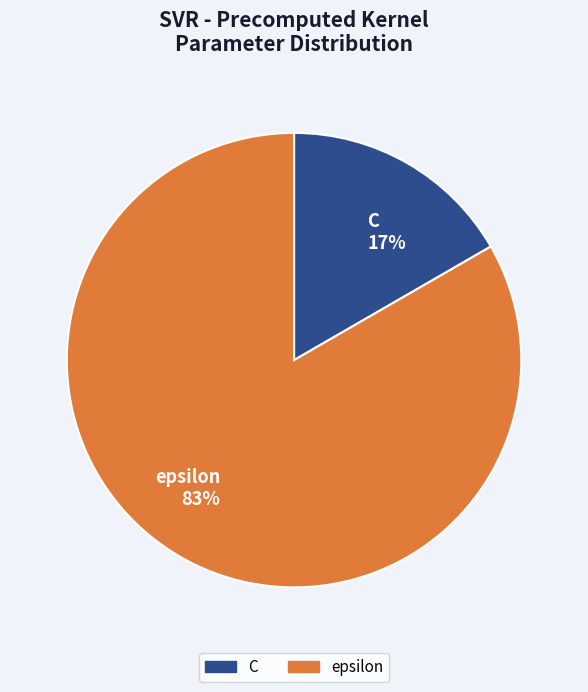

Does any single category account for the majority?

Yes